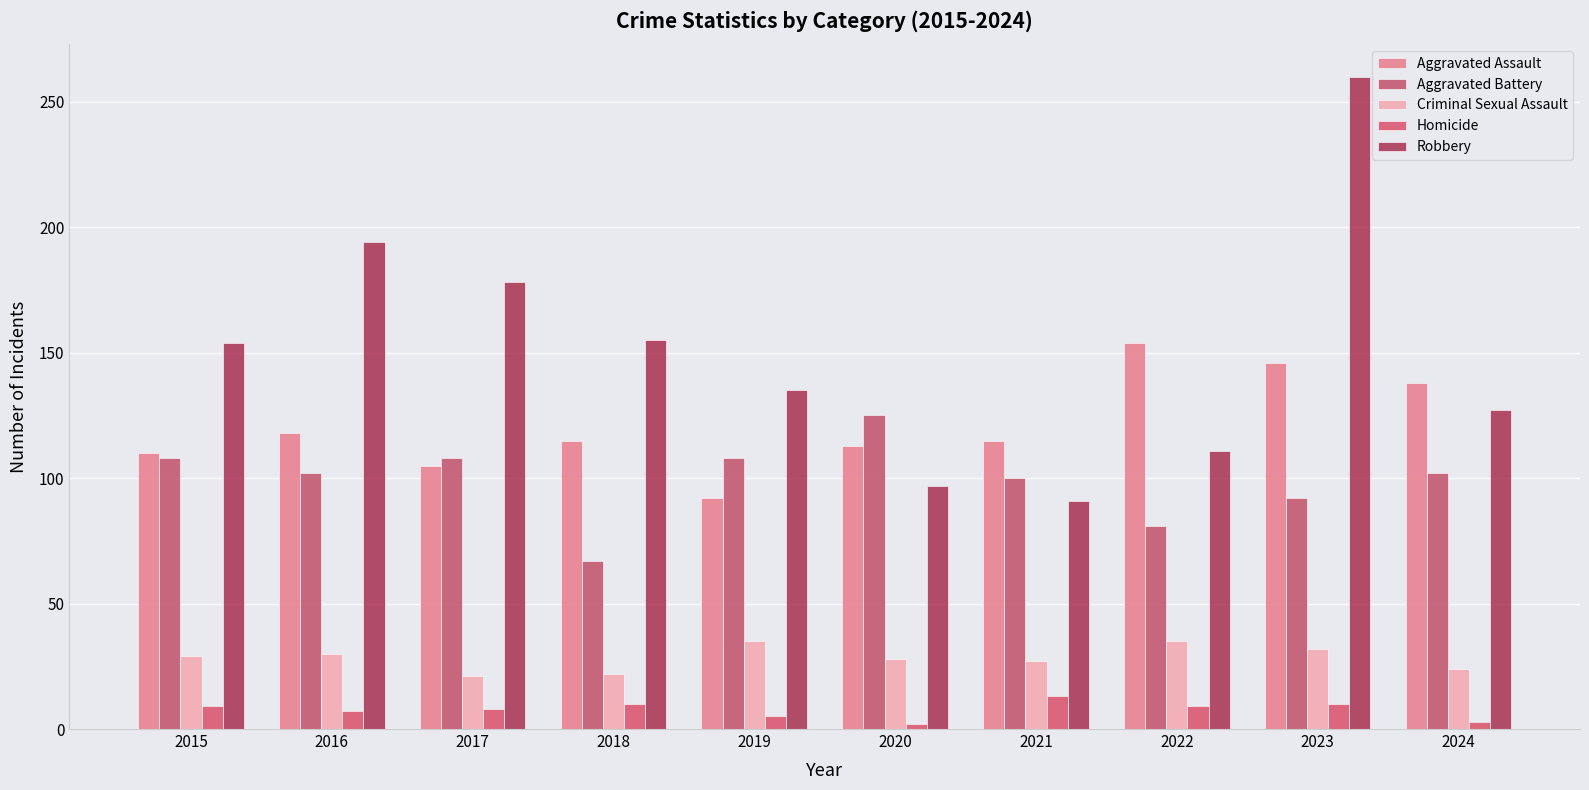

What is the total value across all series at 2024?

394